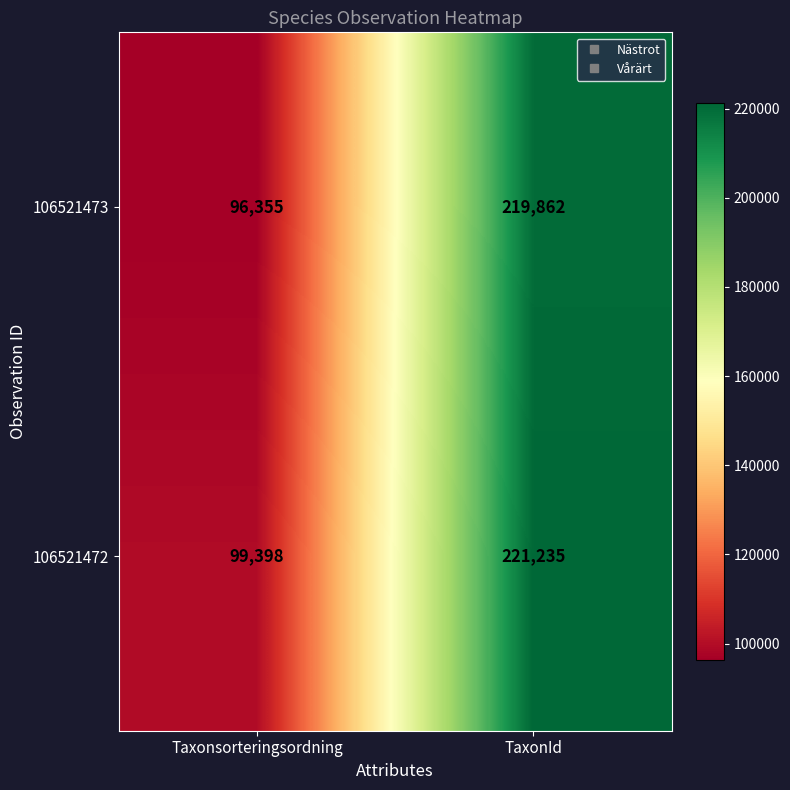

Which category has the lowest value in the 106521472 series?

Taxonsorteringsordning